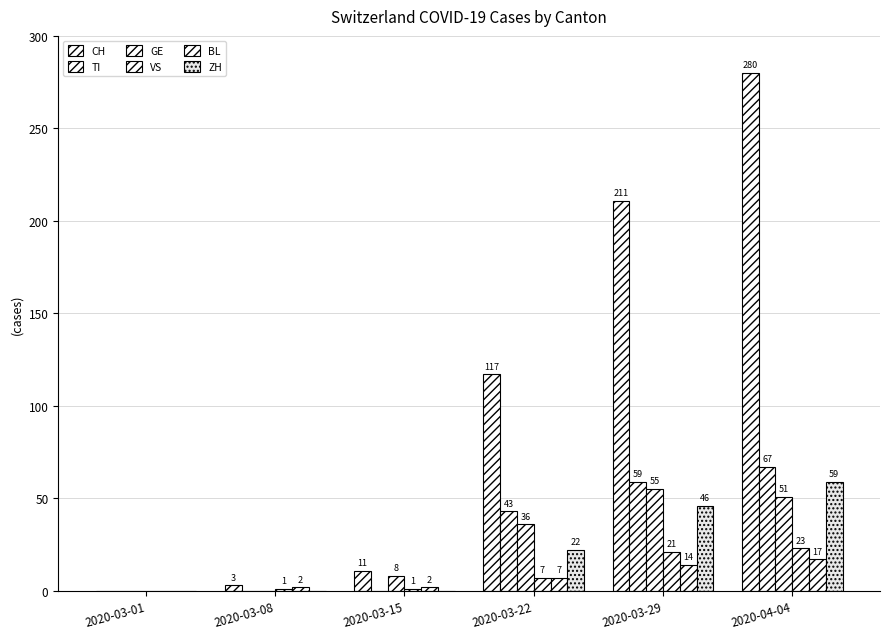

Reading right to left, transcribe all the data shown in this chart.

CH: 280	211	117	11	3	0
TI: 67	59	43	0	0	0
GE: 51	55	36	8	0	0
VS: 23	21	7	1	1	0
BL: 17	14	7	2	2	0
ZH: 59	46	22	0	0	0